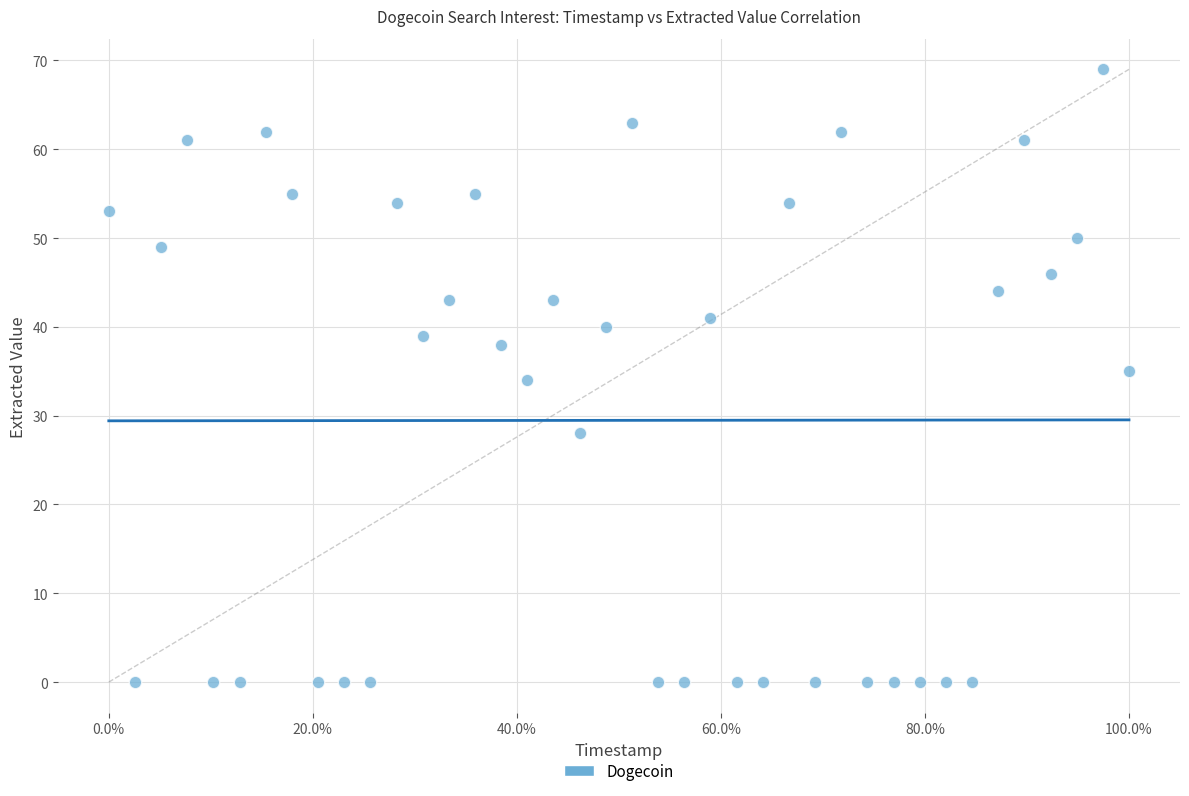

What is the range of Y values (max minus min)?

69